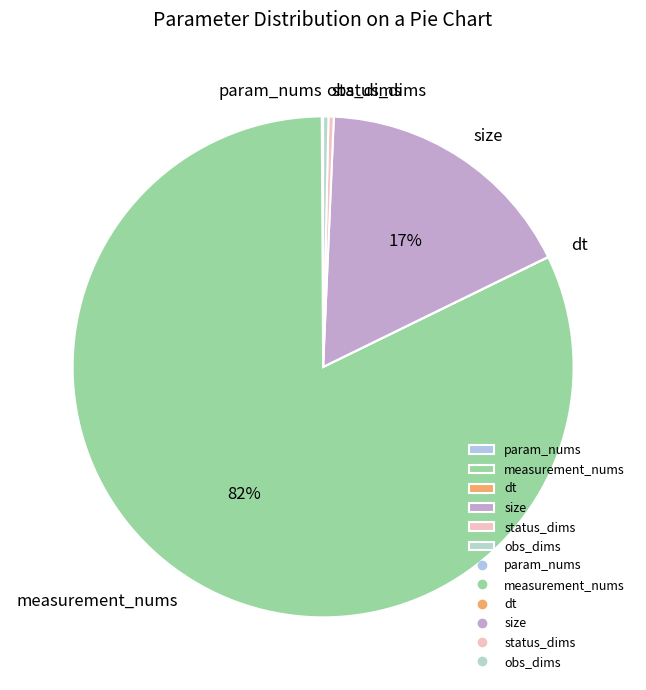

To the nearest percent, what is the combined percentage of obs_dims and size?

17%